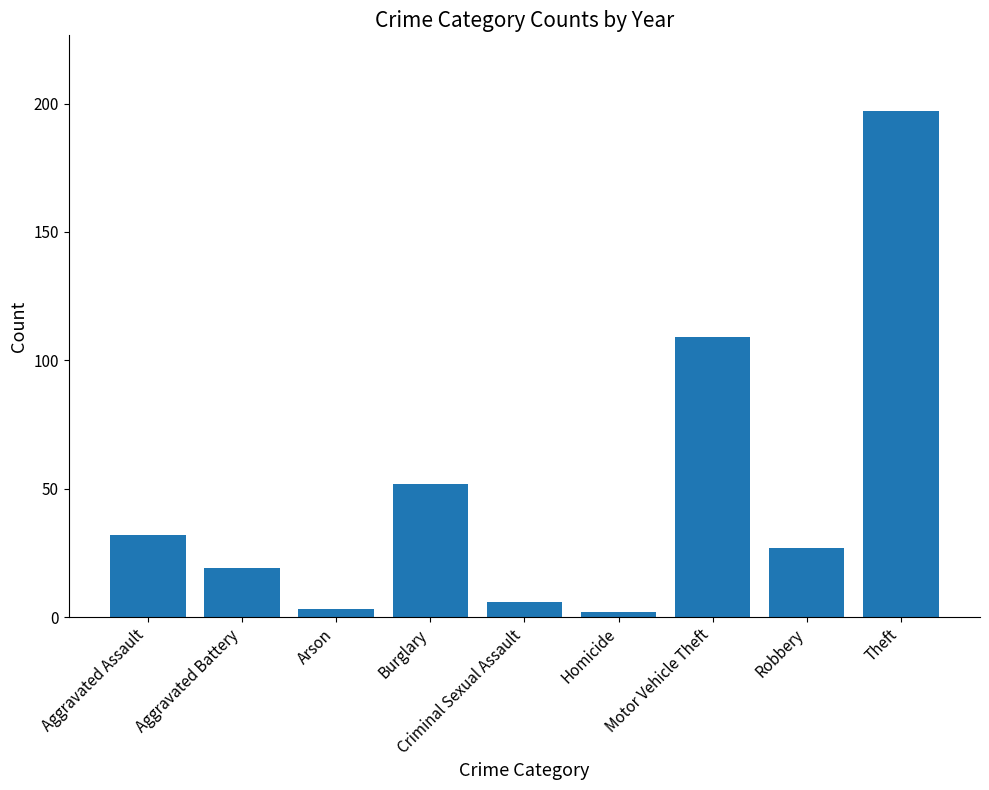

What is the label of the 2nd bar from the right?

Robbery